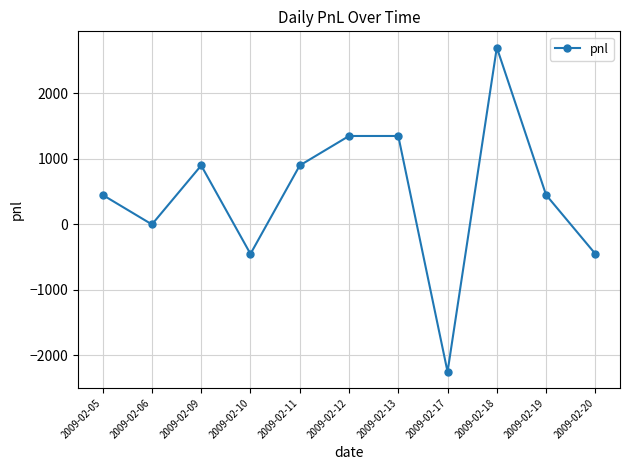

The chart shows a value of -268 at 2009-02-20. True or false?

False